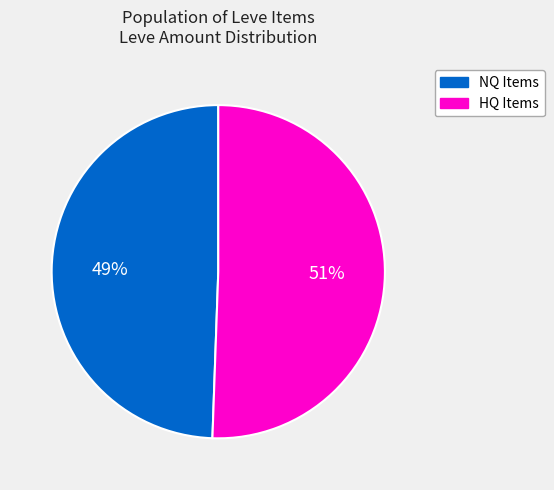

Is there a majority slice in this chart?

Yes